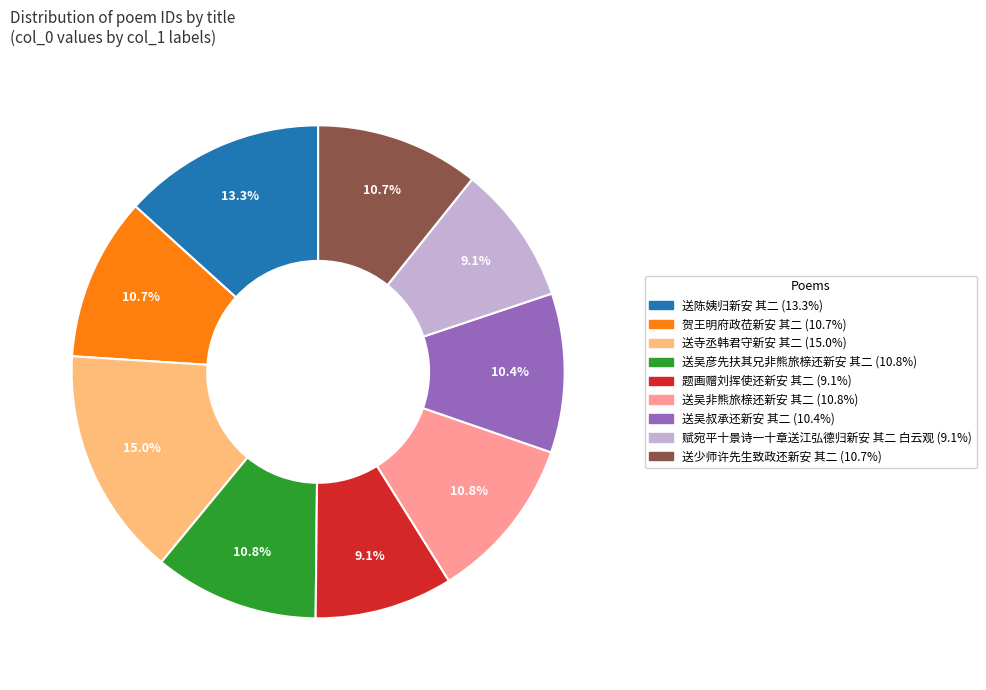

Does 送少师许先生致政还新安 其二 represent more than half of the total?

No